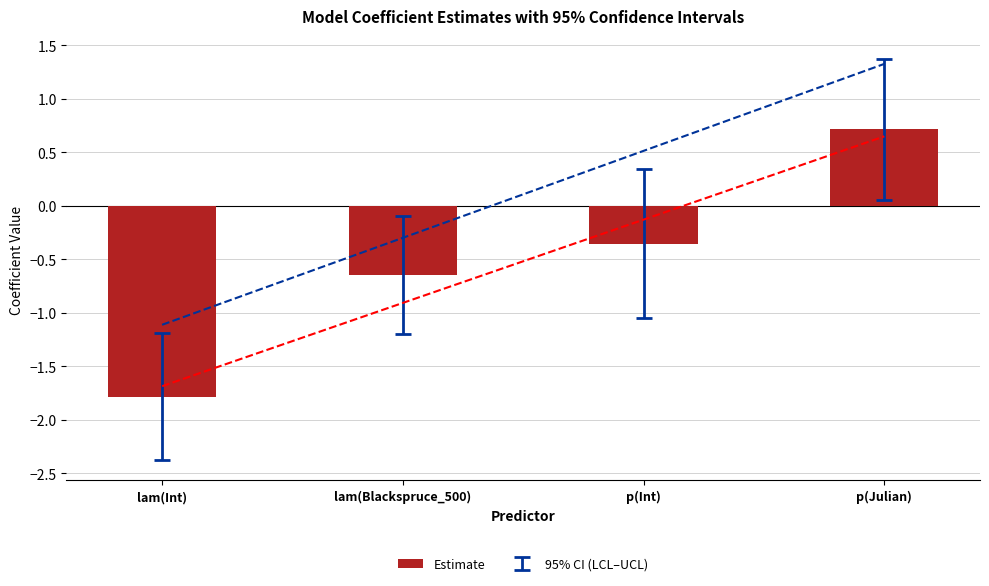

Does the chart contain any negative values?

Yes